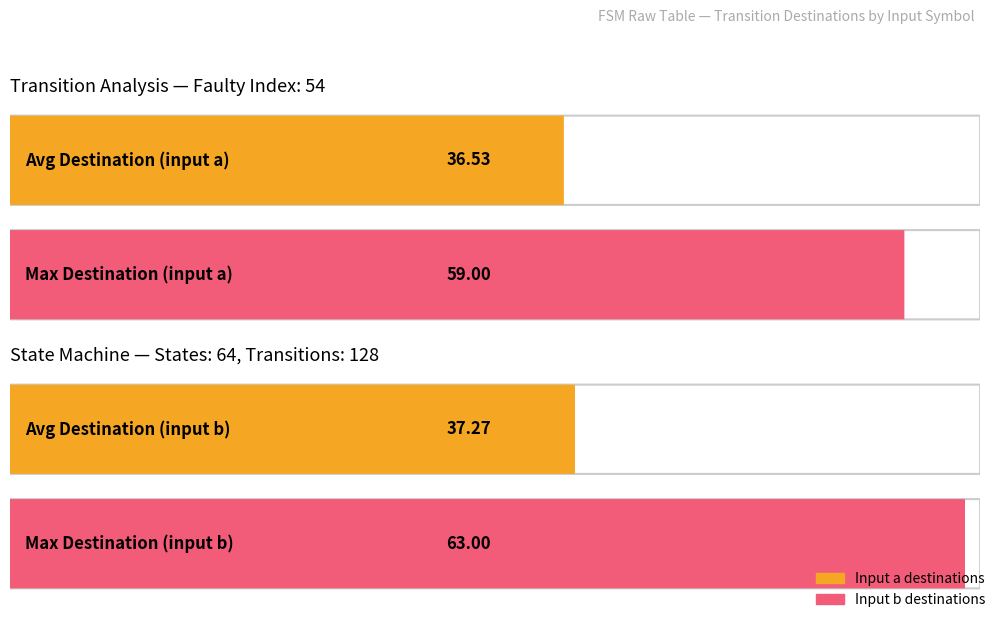

Which series has the largest range (max minus min)?

destination_b